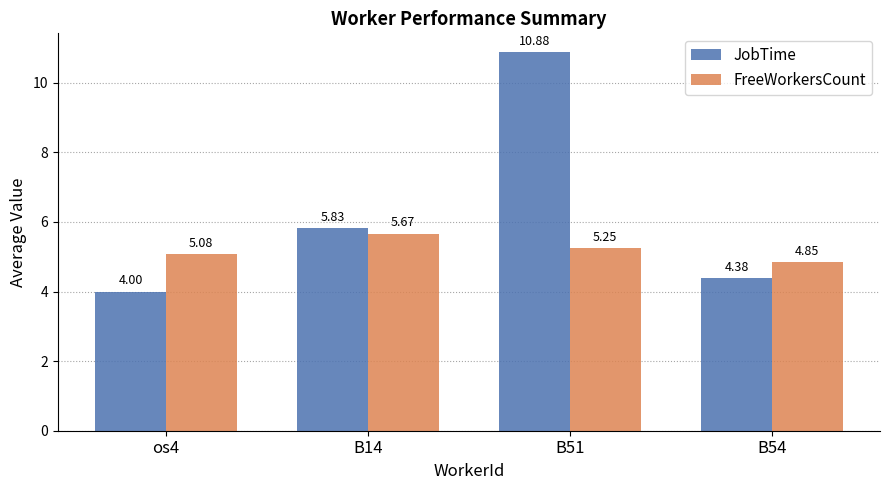

What is the total value across all series at os4?

9.1